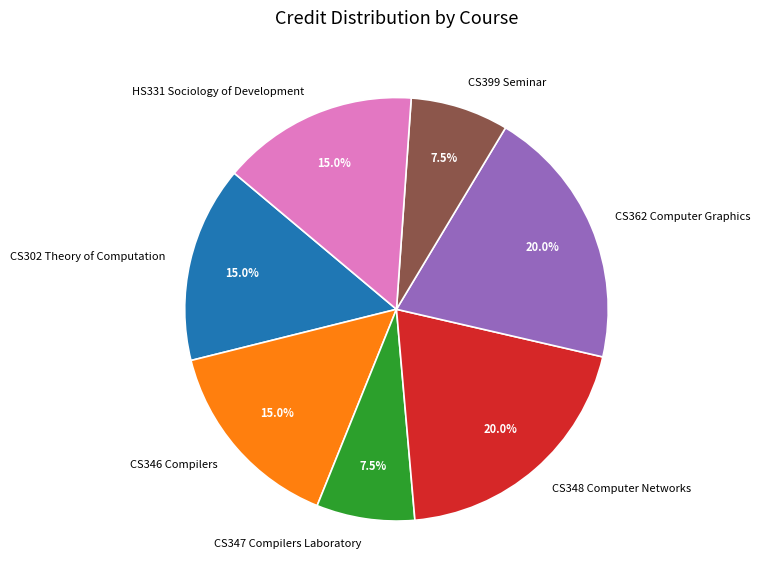

True or false: CS302 Theory of Computation accounts for 7% of the total.

False